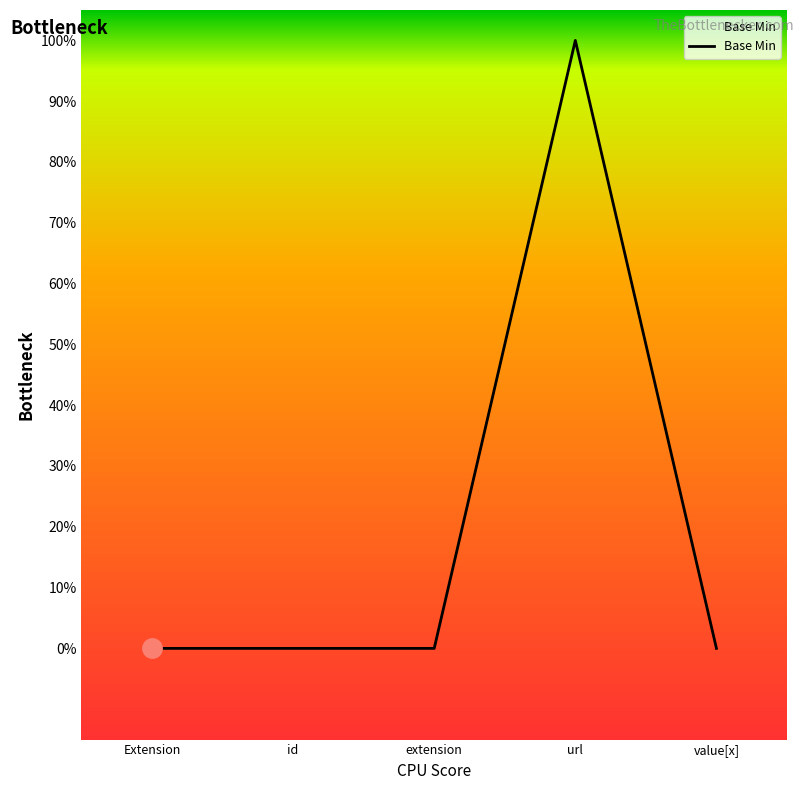

Reading left to right, list all the values displayed in this chart.

Extension=0	id=0	extension=0	url=1	value[x]=0